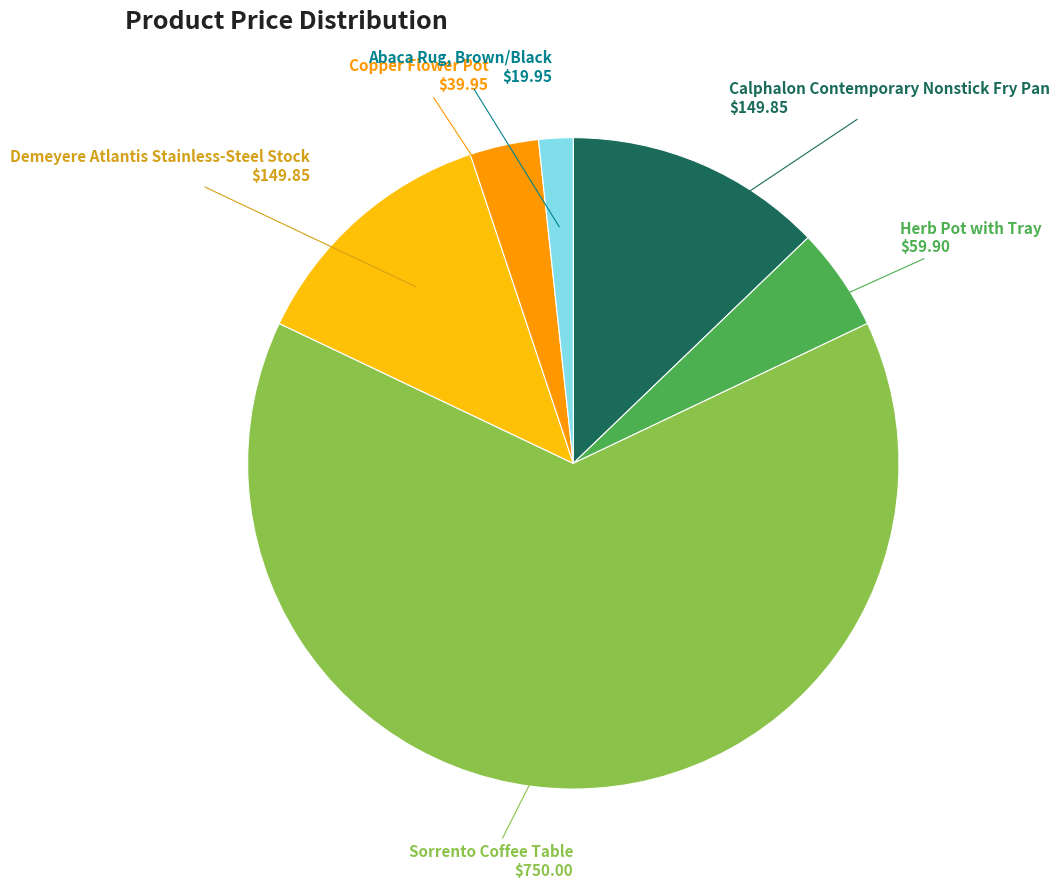

Is there any slice that represents more than half of the pie?

Yes